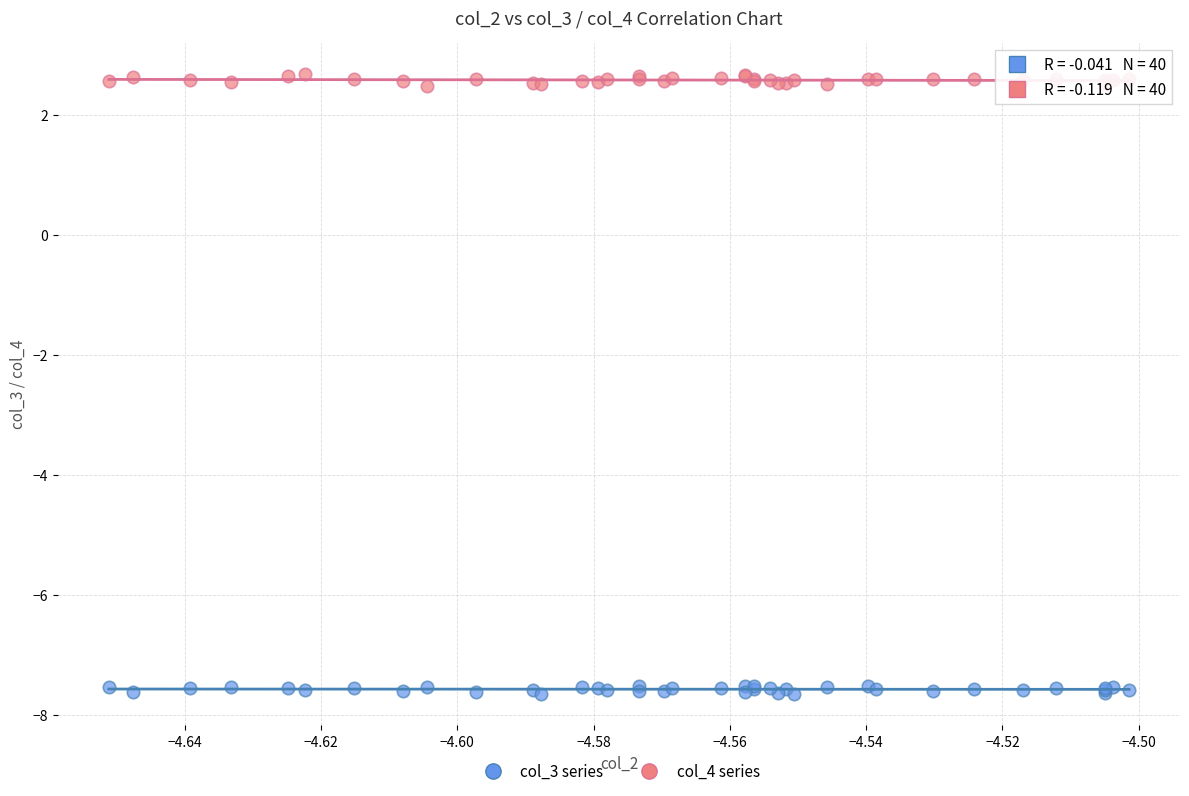

Which series reaches the maximum Y coordinate?

col_4 series